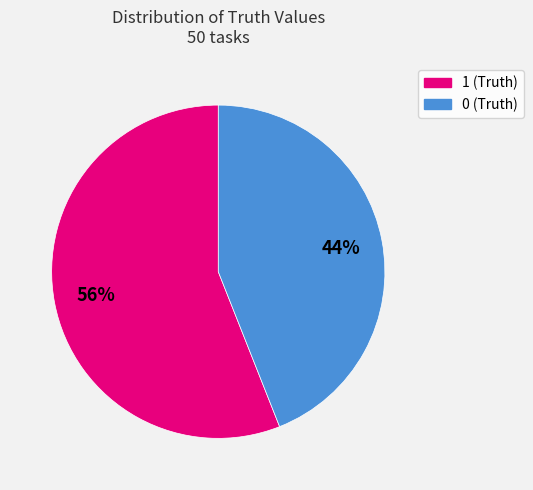

To the nearest percent, what portion does 0 (Truth) represent?

44%